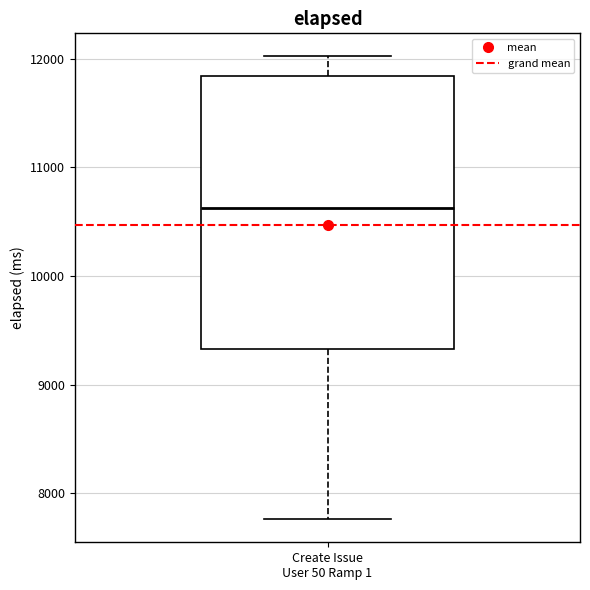

Read this box plot against the y-axis: the position of the median line, the range covered by the box, and the ends of both whiskers. The values are not printed on the chart, so give them approximately, as read against the axis.

median 10600, box 9300 to 11800, whiskers 7800 to 12000